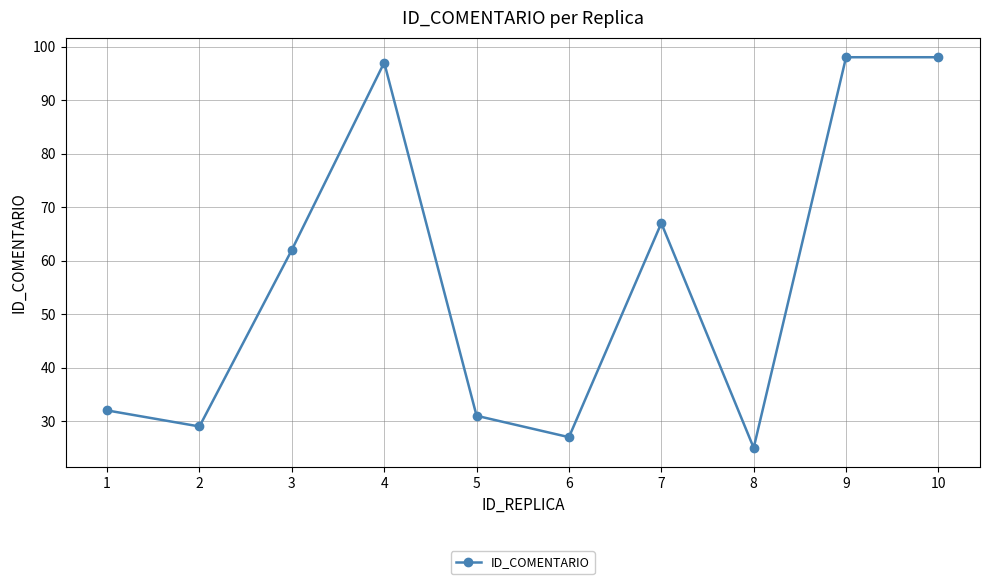

What is the approximate value at 7?

67